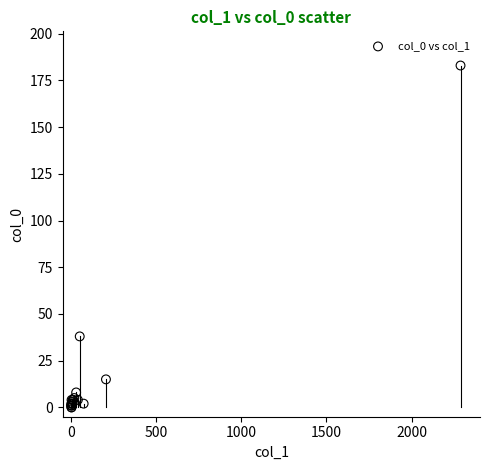

What Y value in the scatter plot is closest to 91?

38